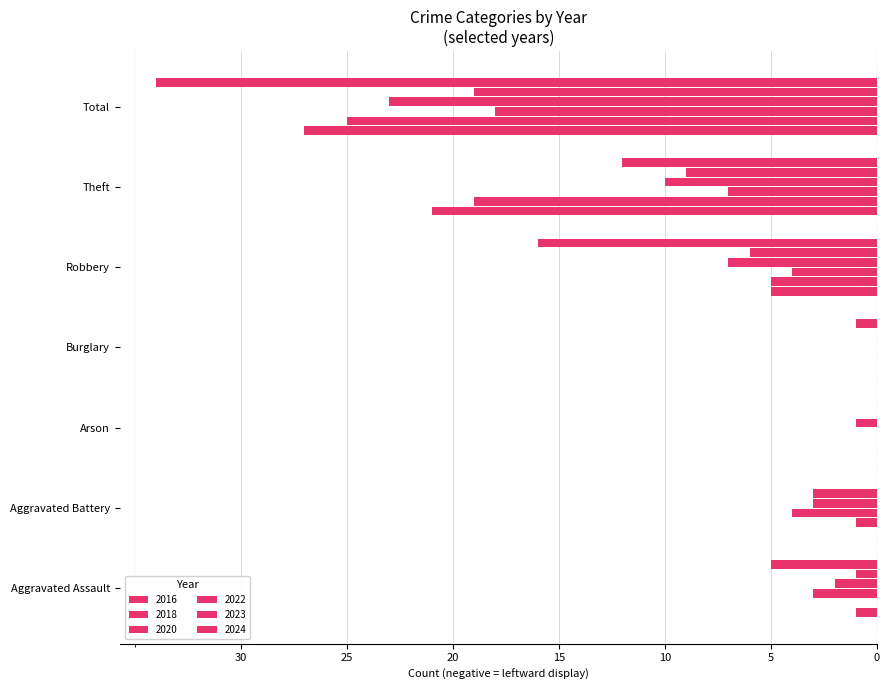

True or false: 2016 has a value of 0 at Arson.

True